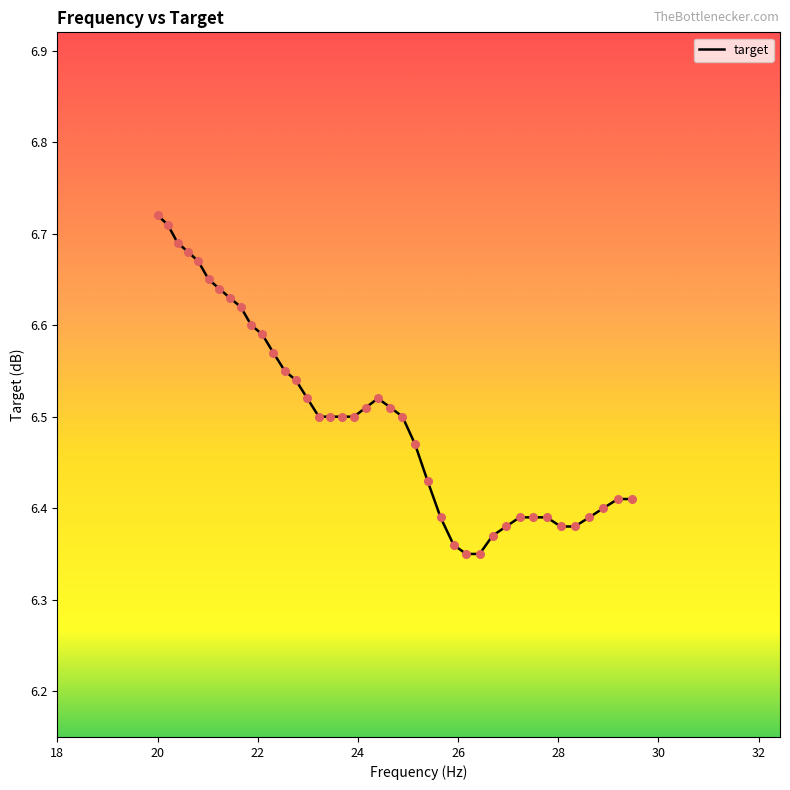

What is the difference between the maximum and minimum values?

0.4